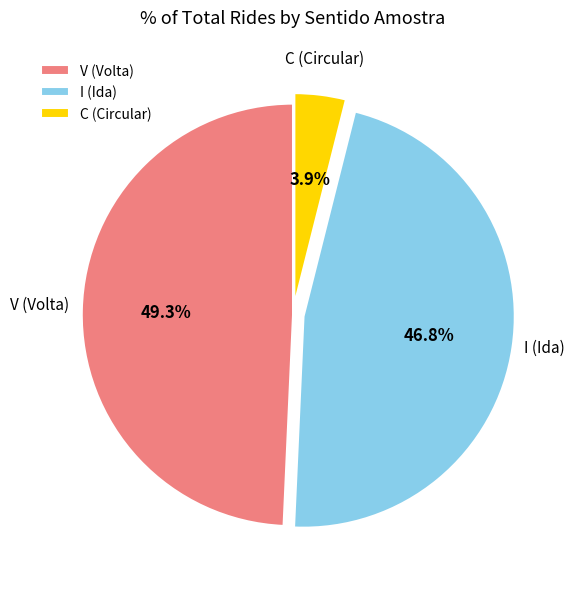

Is it true that V is 38% of the pie?

False